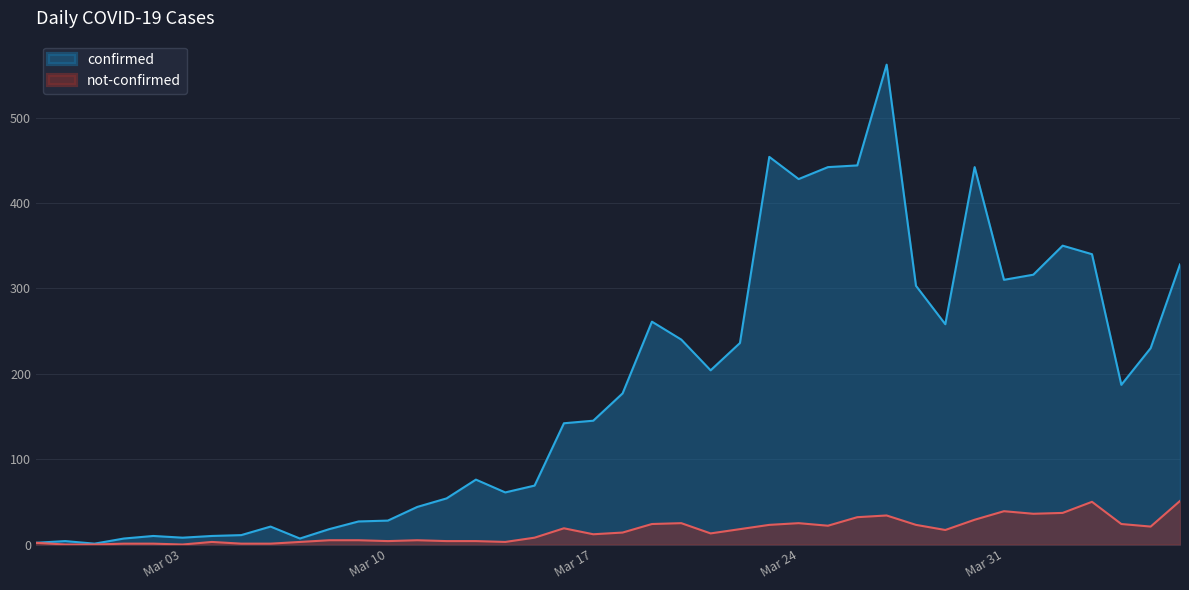

Where is not-confirmed nearest to the value 25?

2020-03-20